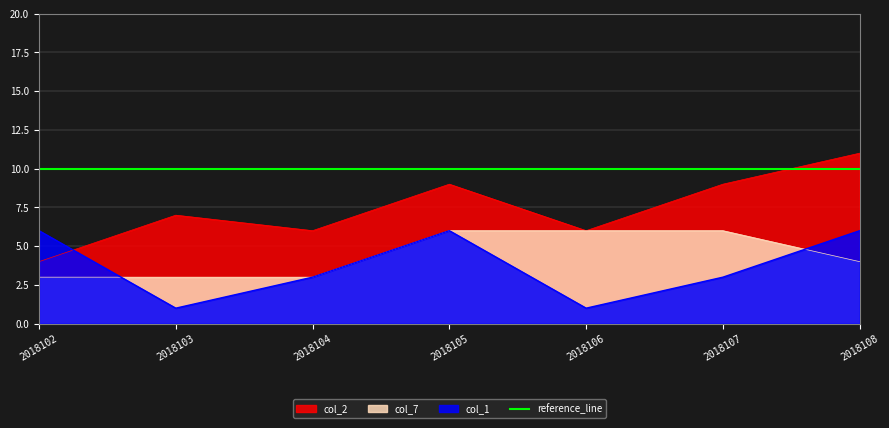

True or false: col_7 and col_1 intersect in this chart.

True